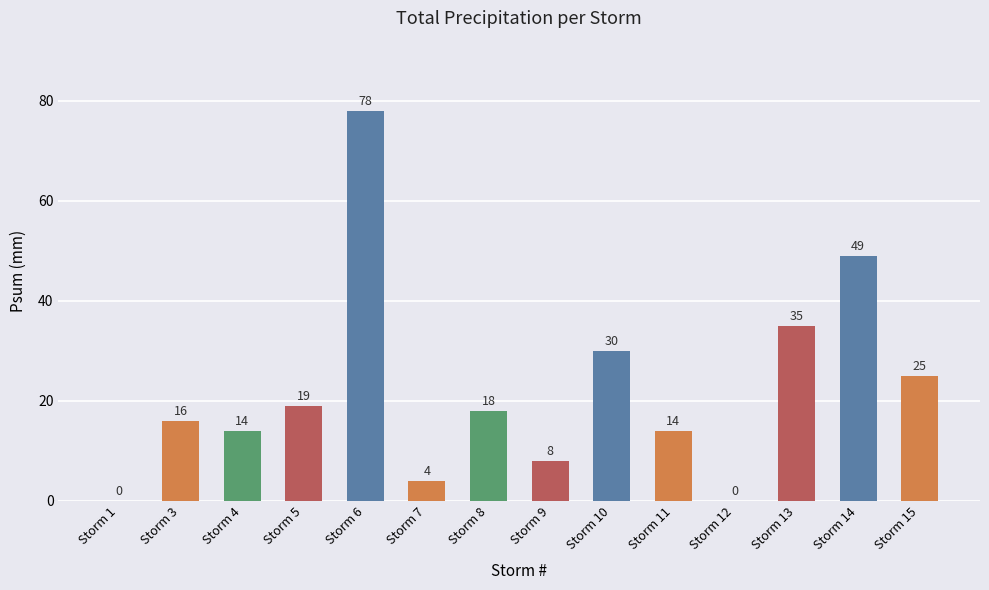

What is the greatest value displayed?

78